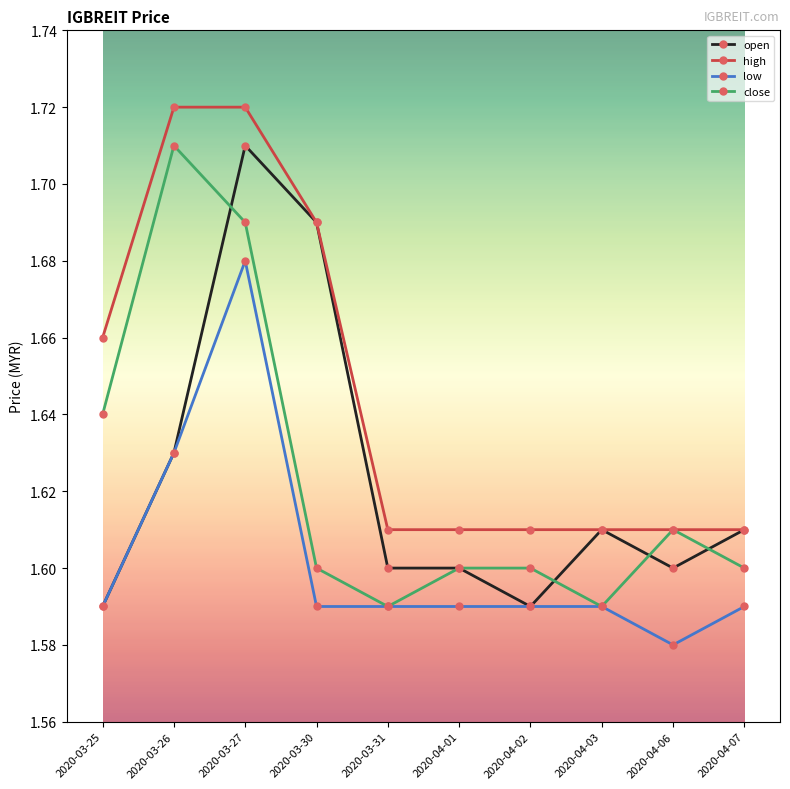

What is the difference between the second highest and second lowest values in the high series?

0.1